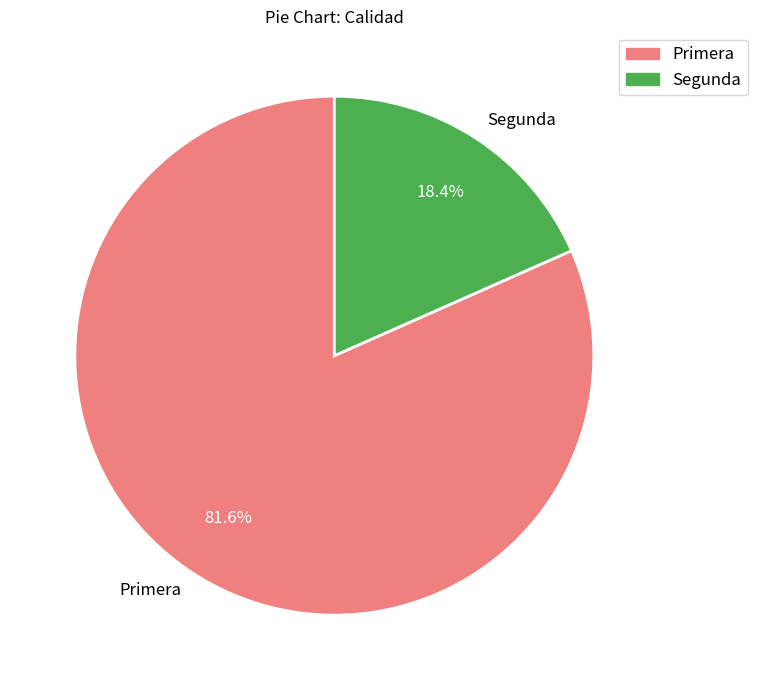

Count the number of slices in the pie.

2